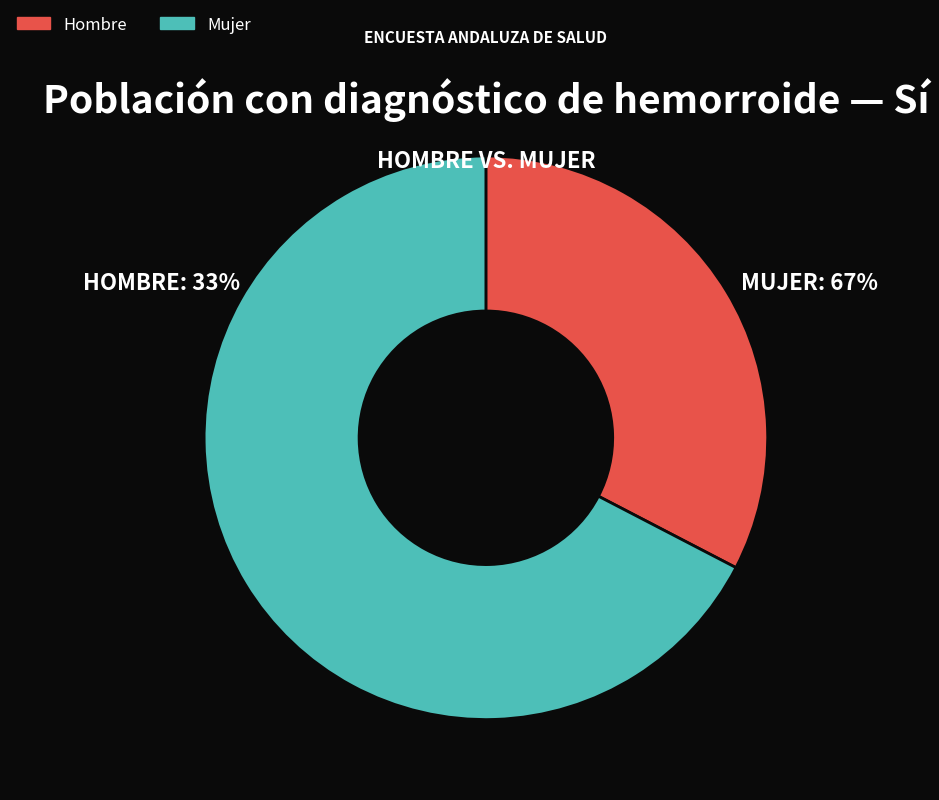

Which has a higher value, Hombre or Mujer?

Mujer